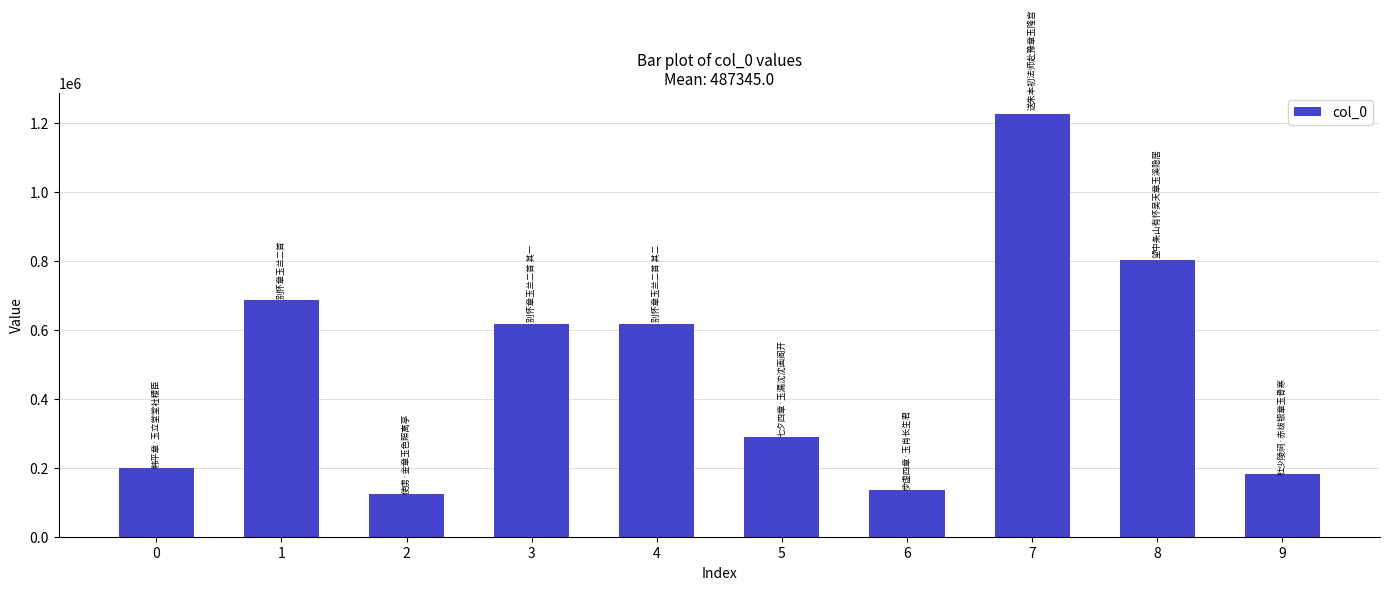

Approximately how many times larger is the value at 7 compared to 5?

4.3